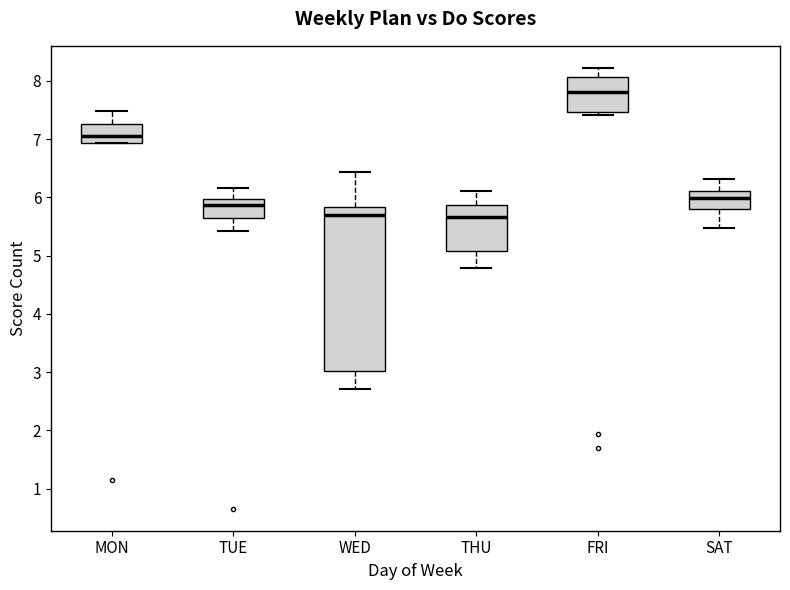

Where does the lower whisker of the box for WED end on the y-axis? The values are not printed on the chart, so give them approximately, as read against the axis.

2.7